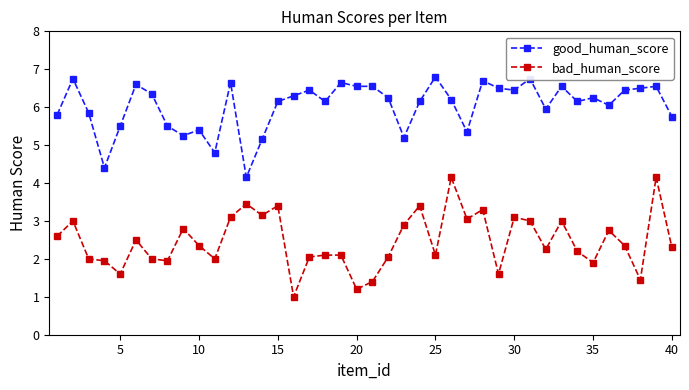

True or false: bad_human_score has more than 1 interior local peaks.

True